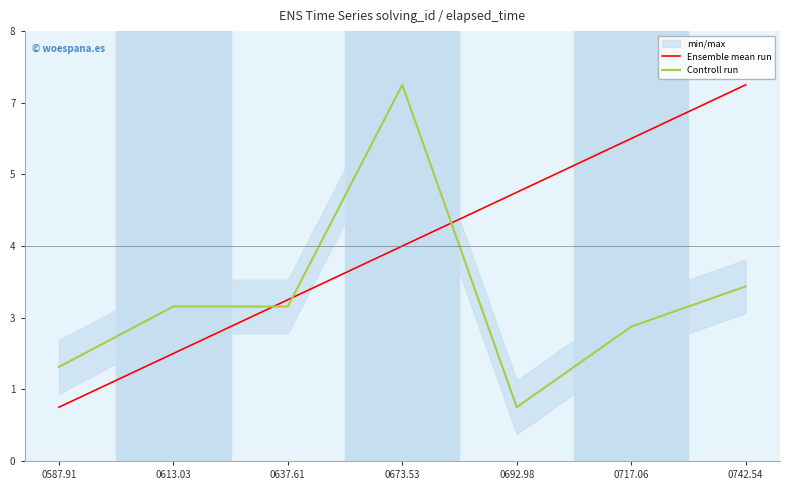

How many interior local peaks does the Controll run series have?

1